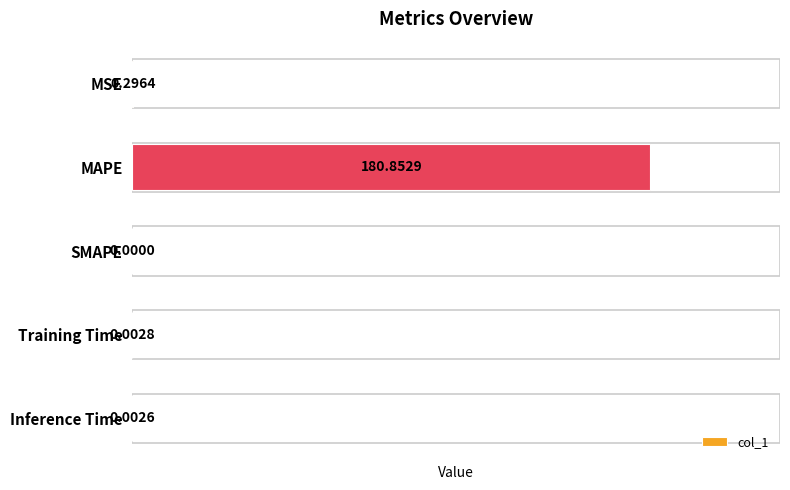

What is the average value?

36.2